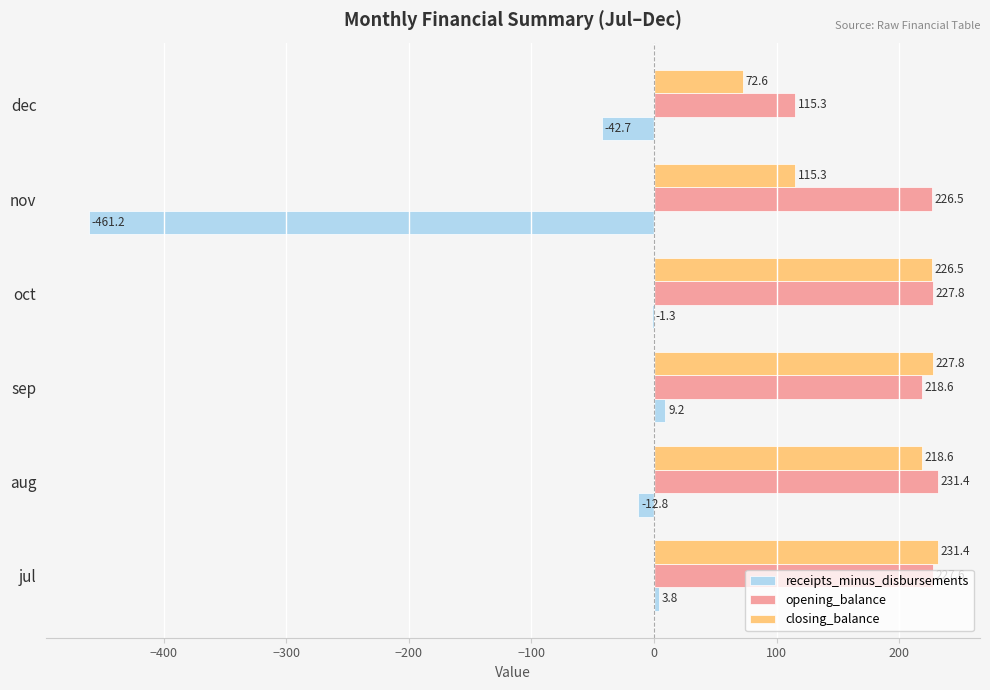

Which category has the highest value in the receipts_minus_disbursements series?

sep